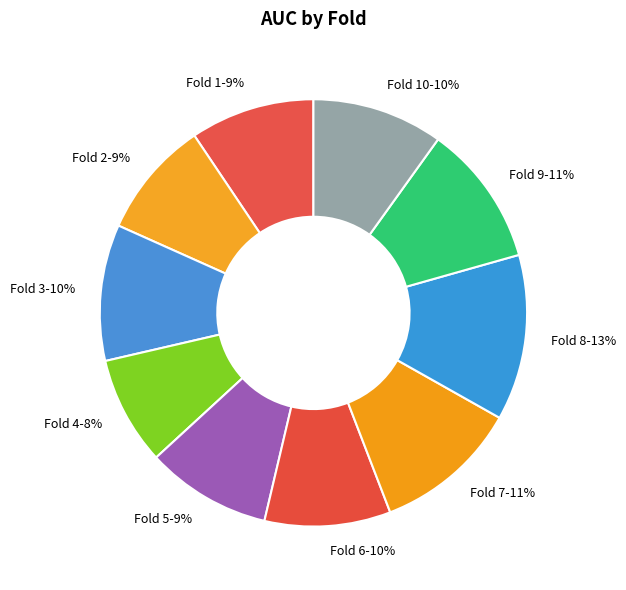

Do Fold 4-8% and Fold 10-10% together represent more than half of the pie?

No